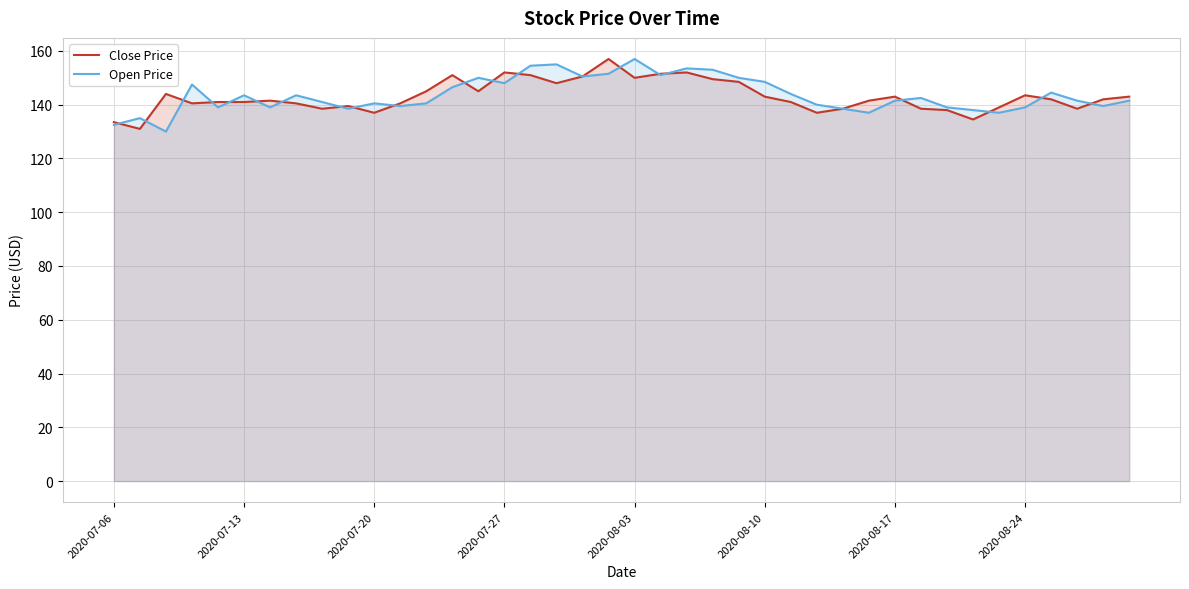

Count the number of categories in the chart.

40